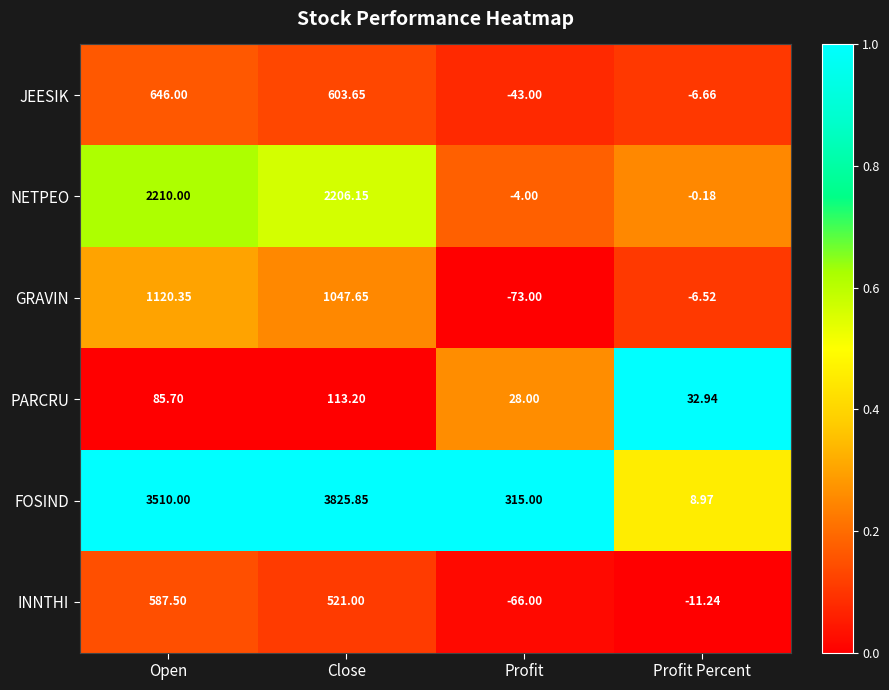

At which category is the sum across all series the highest?

Close